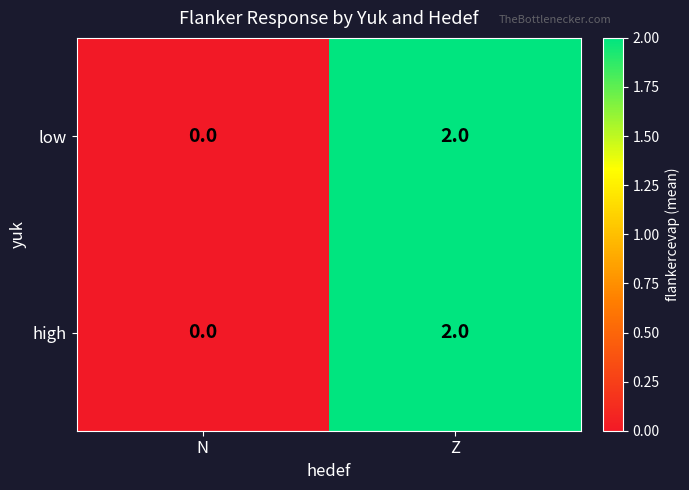

How many series are shown in this chart?

2